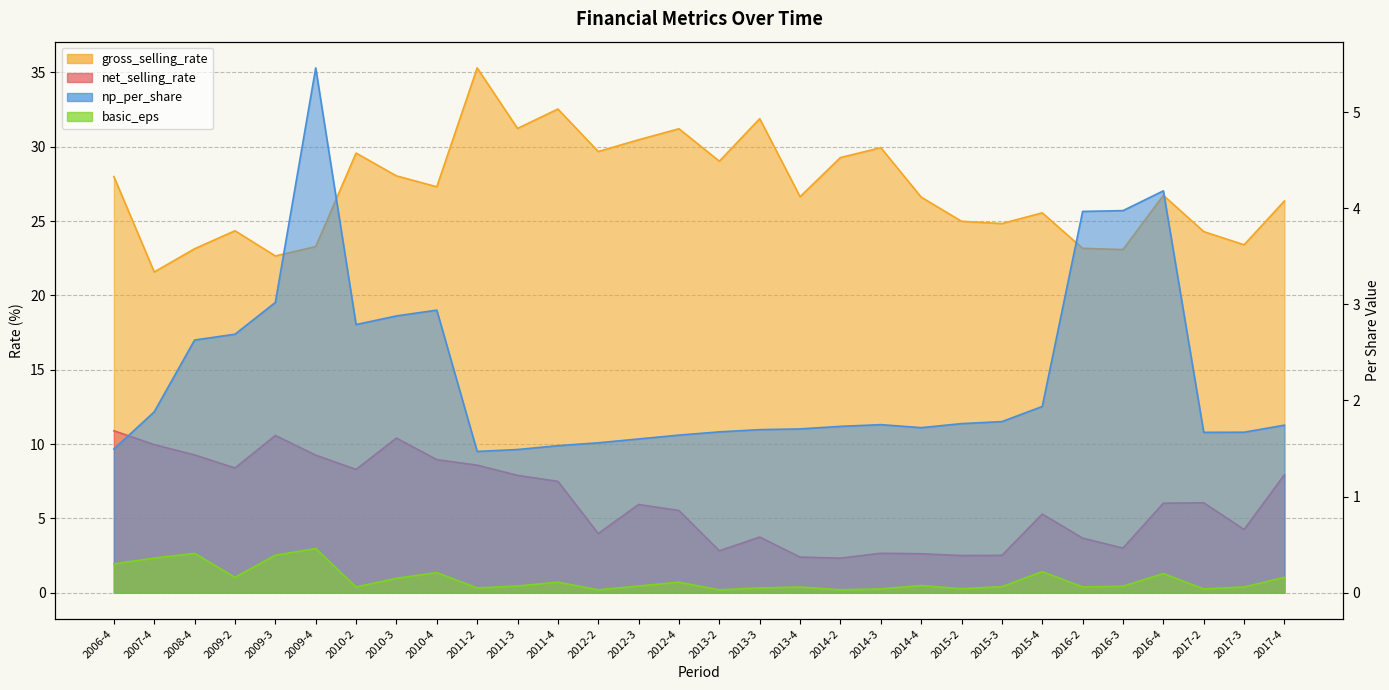

What are all the series names shown in the legend?

net_selling_rate, gross_selling_rate, basic_eps, np_per_share